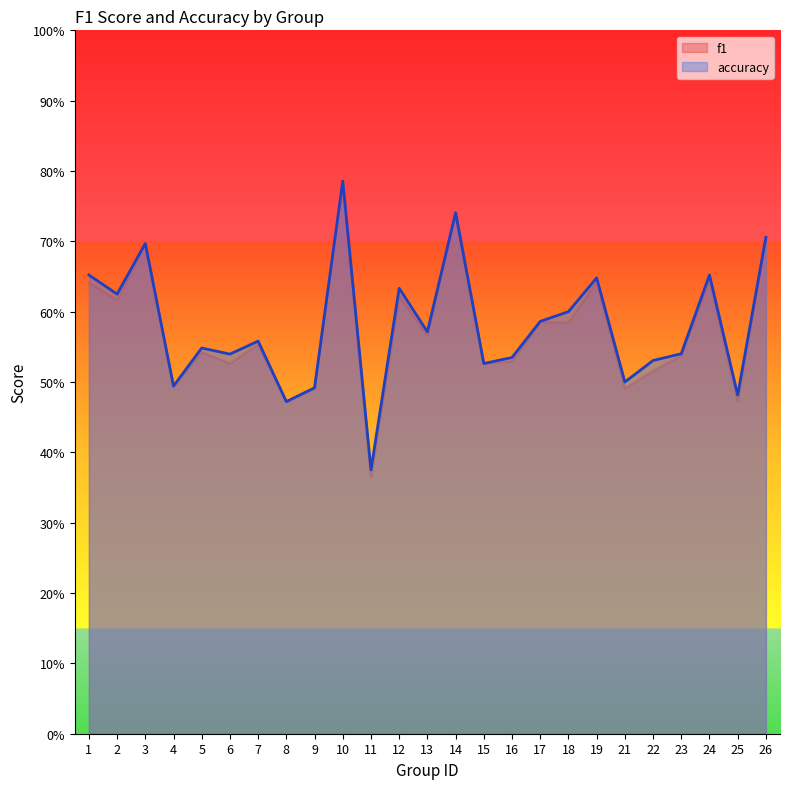

True or false: f1 and accuracy intersect in this chart.

True